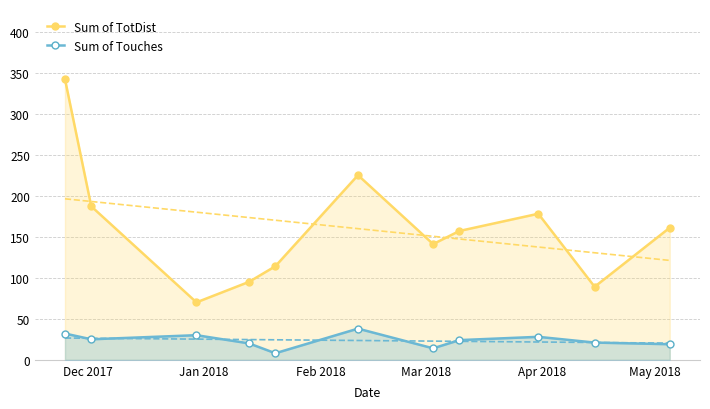

What is the value of the Sum of Touches point at the 1st from the left?

32